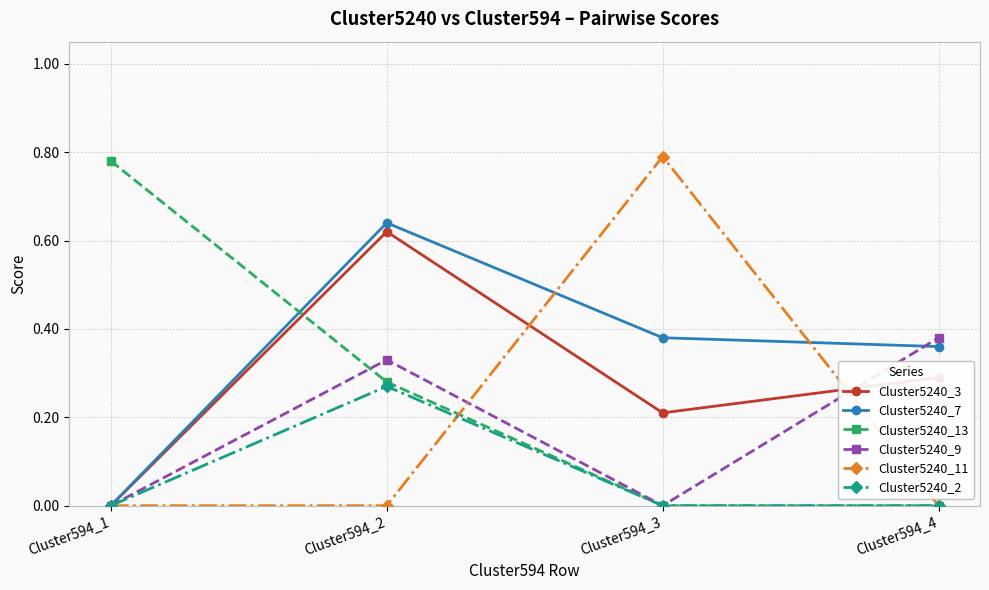

How many lines are shown in the chart?

6